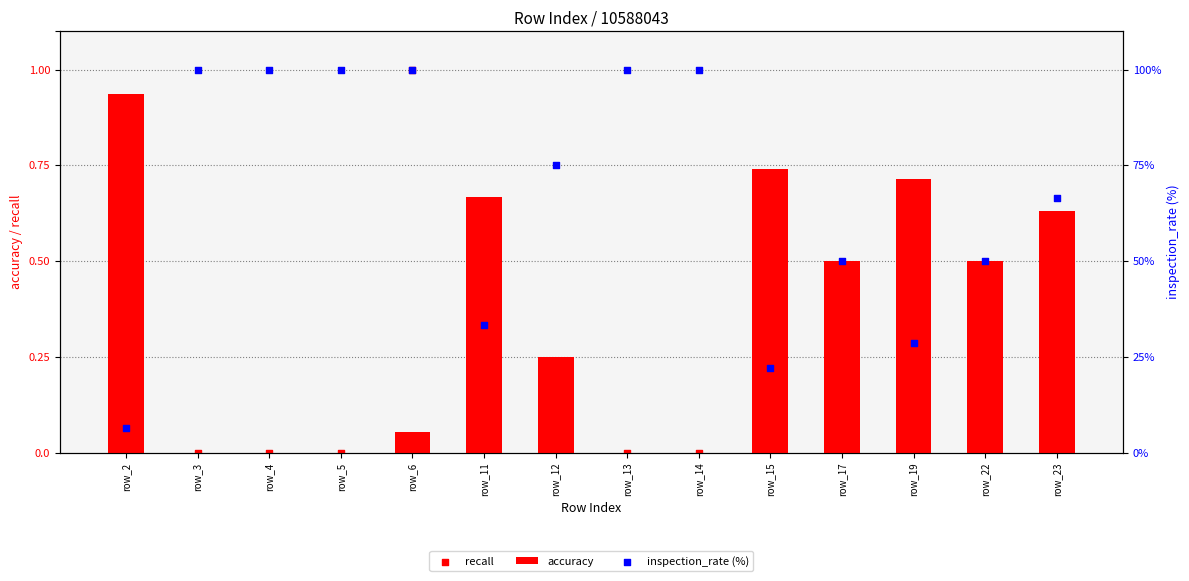

Which series has the largest total across all categories?

inspection_rate (%)